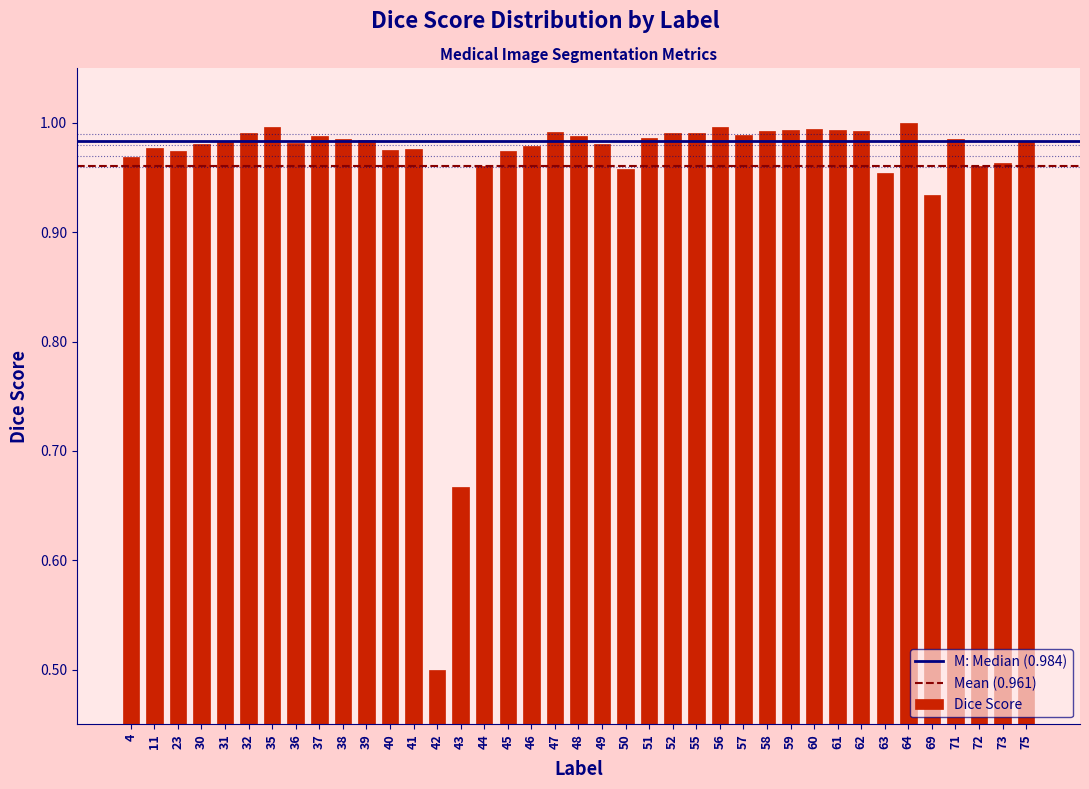

The chart shows a value of 0.5 at 52. True or false?

False